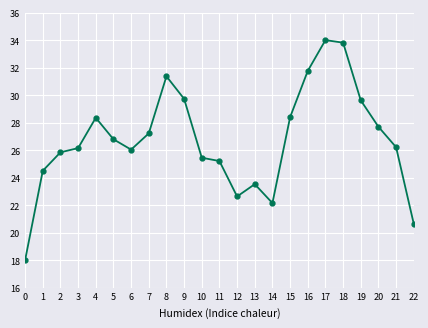

What is the change in value from 5 to 9?

+2.9